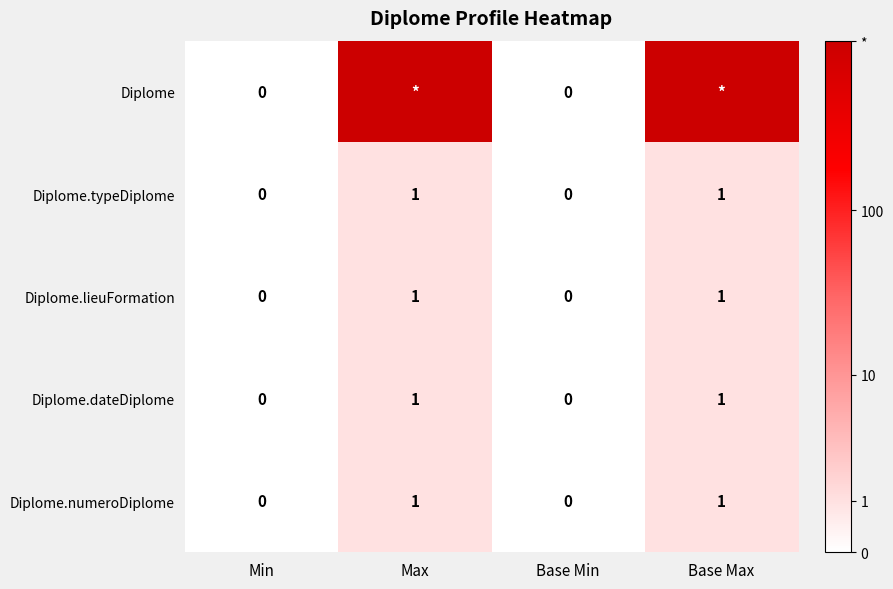

At how many categories does at least one series exceed 3?

2